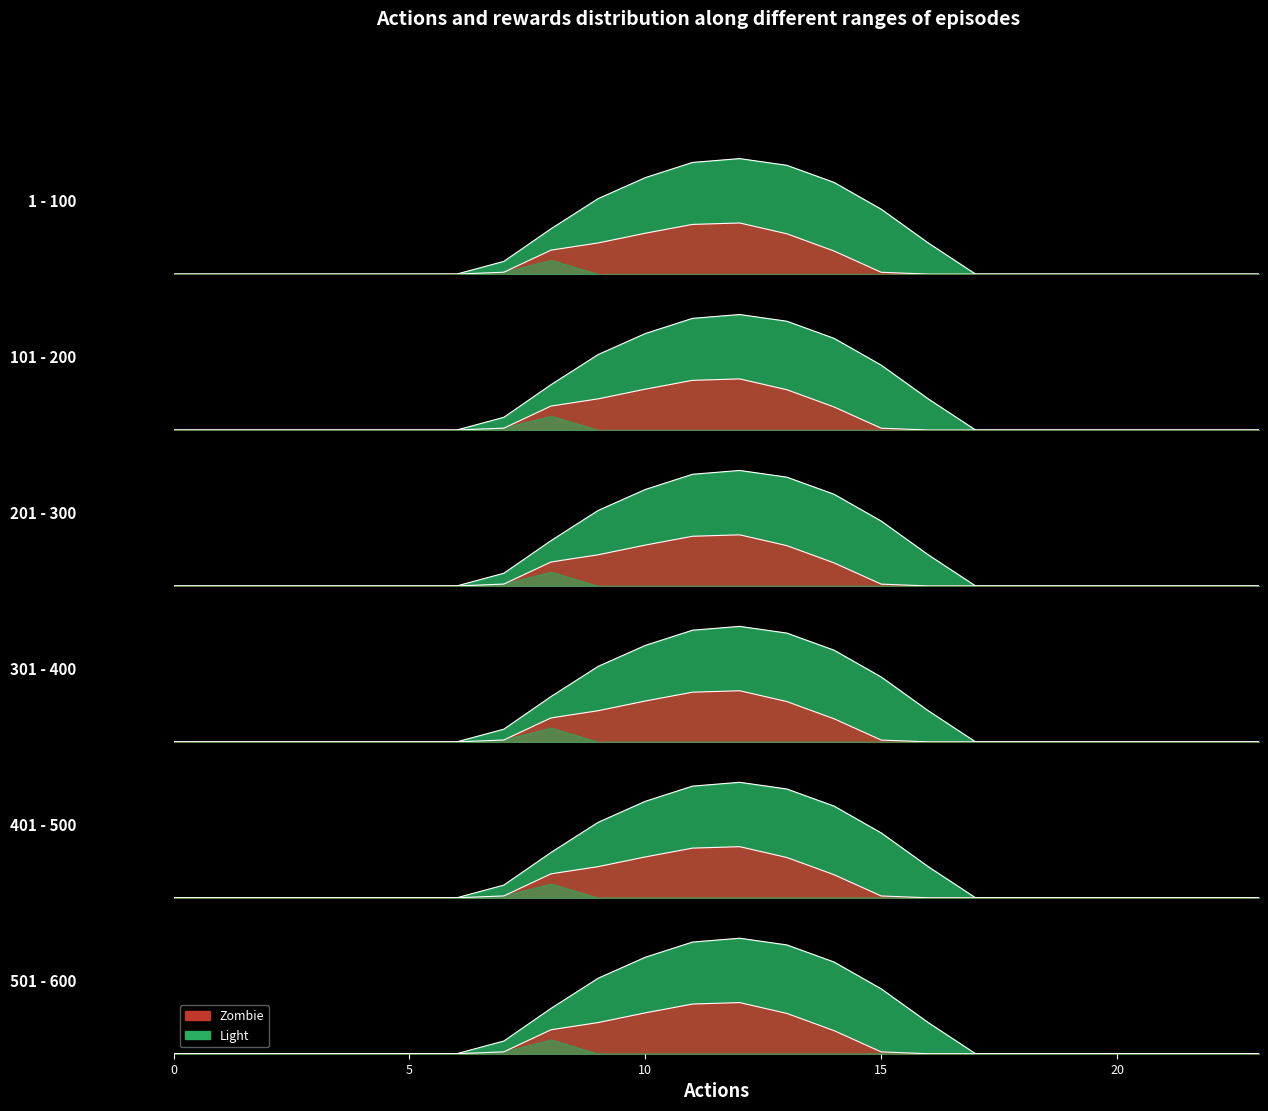

The series_1 series shows 0.2 at 21. True or false?

False